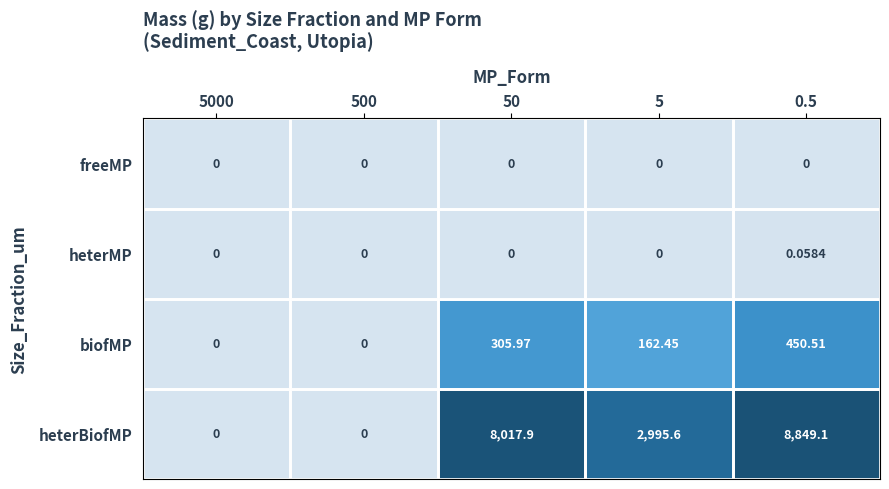

At how many categories does at least one series exceed 4747?

2